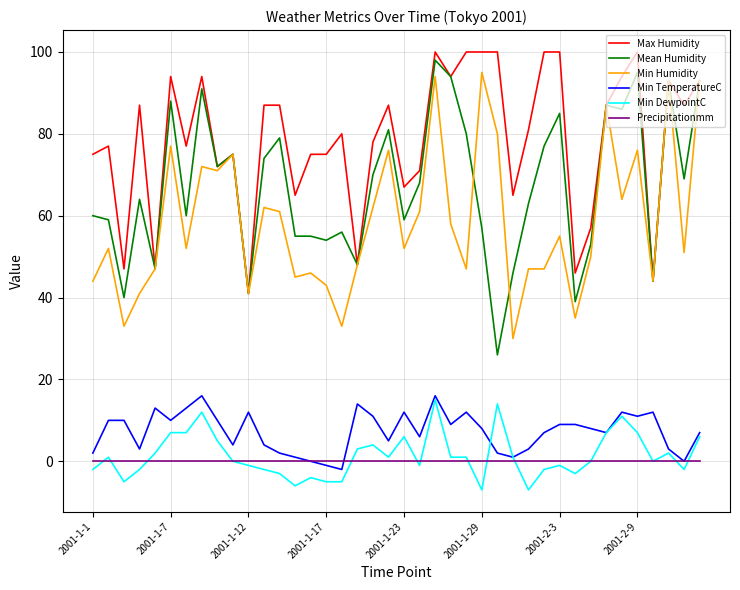

True or false: Max Humidity has more than 0 interior local peaks.

True